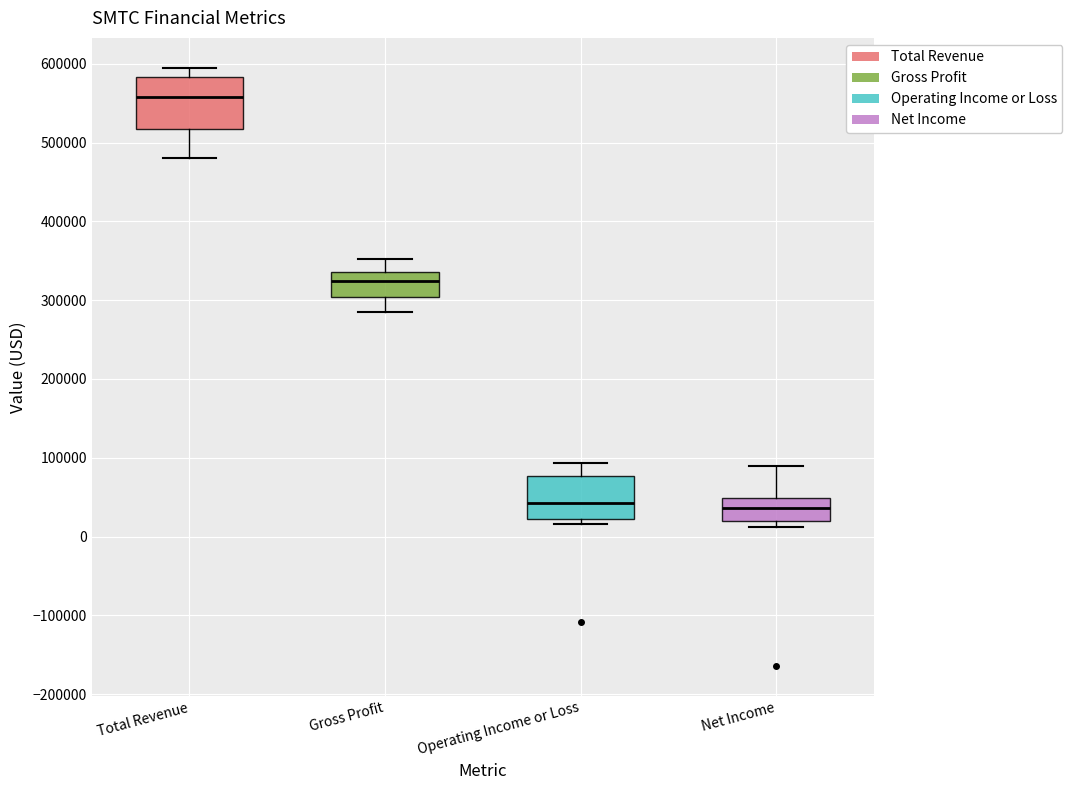

Where does the lower whisker of the box for Gross Profit end on the y-axis? The values are not printed on the chart, so give them approximately, as read against the axis.

290000